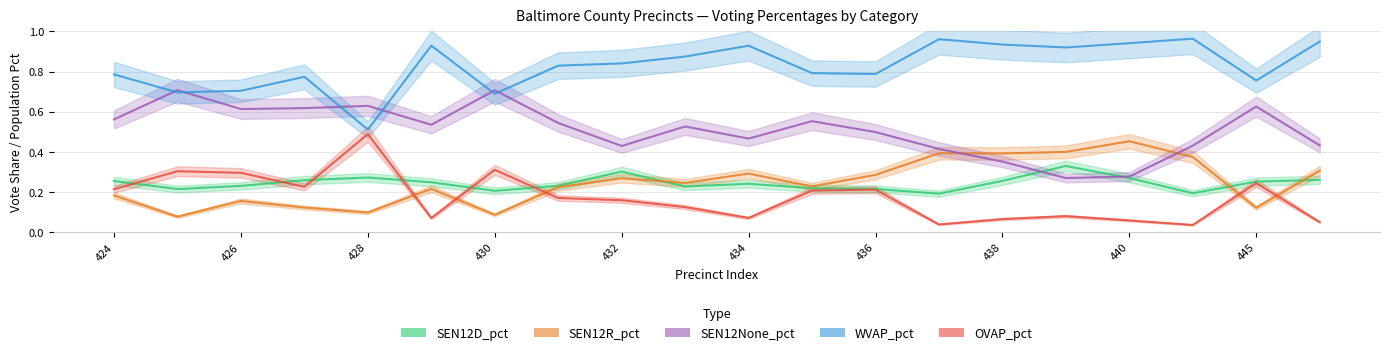

What is the sum of the OVAP_pct values at 426 and 427?

0.5